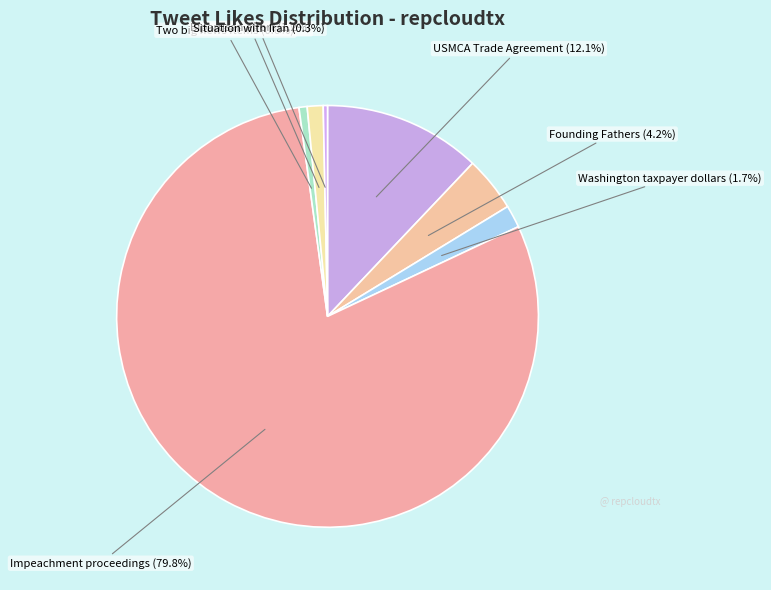

Does any single category account for the majority?

Yes